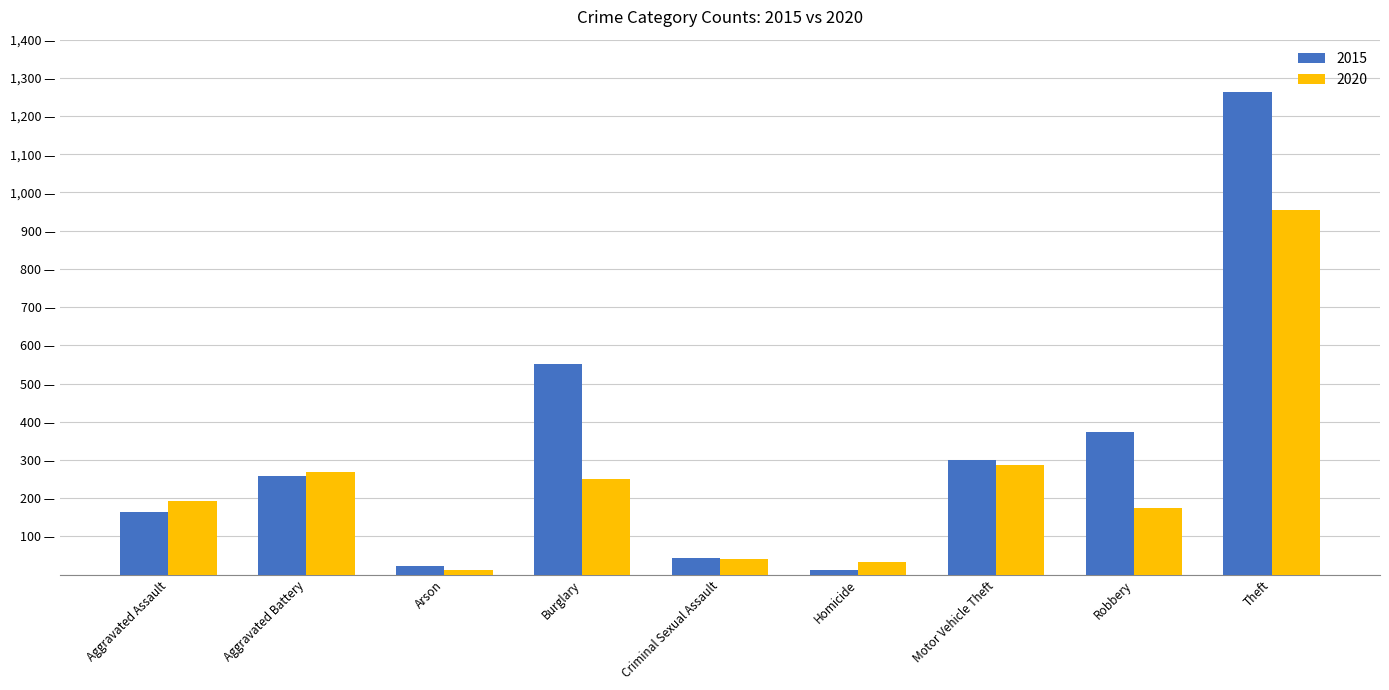

What are all the series names shown in the legend?

2015, 2020